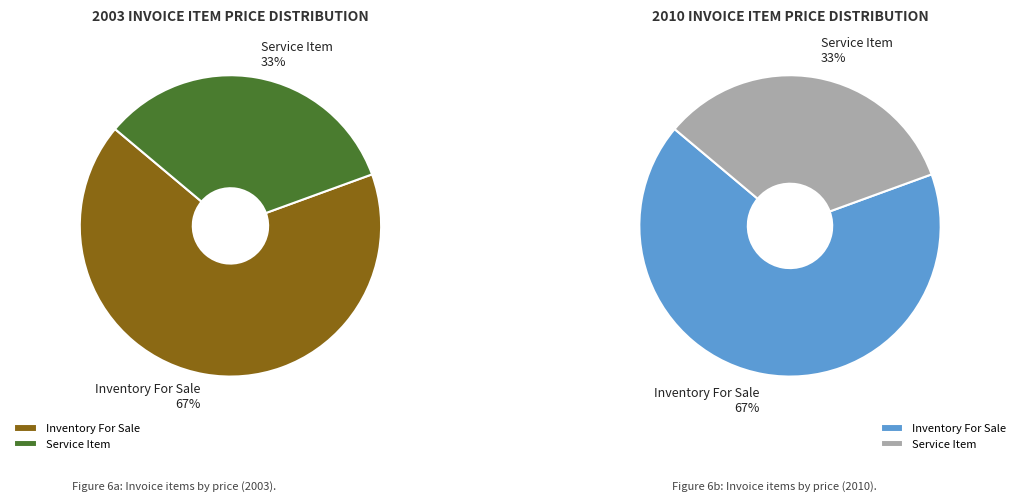

Which slice represents more than half of the pie?

Inventory For Sale